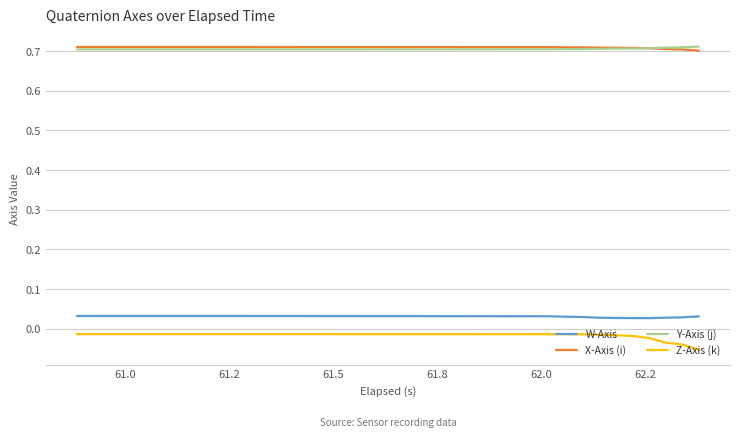

True or false: X-Axis (i) and Z-Axis (k) intersect in this chart.

False